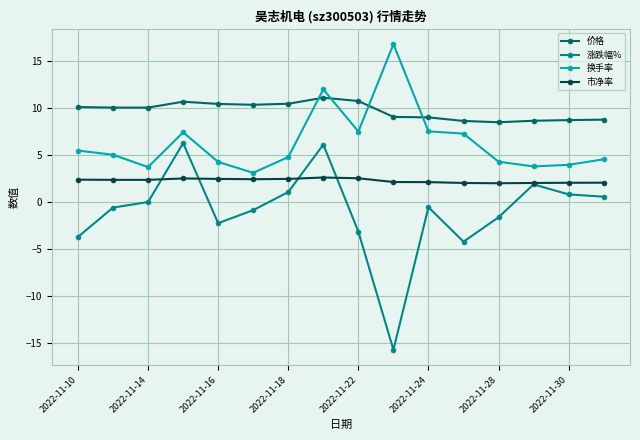

What is the difference between the maximum and second lowest values in the 价格 series?

2.5